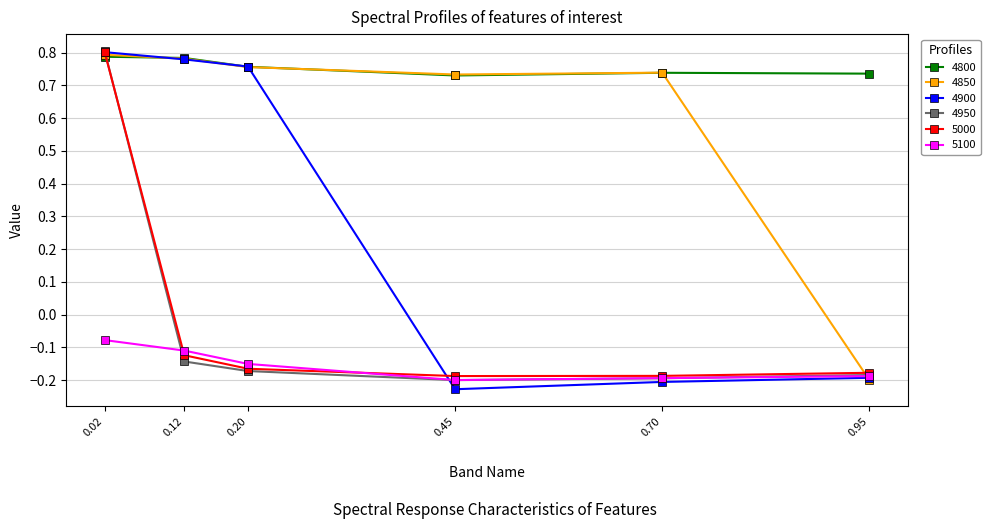

How many interior local valleys does the 4950 series have?

1